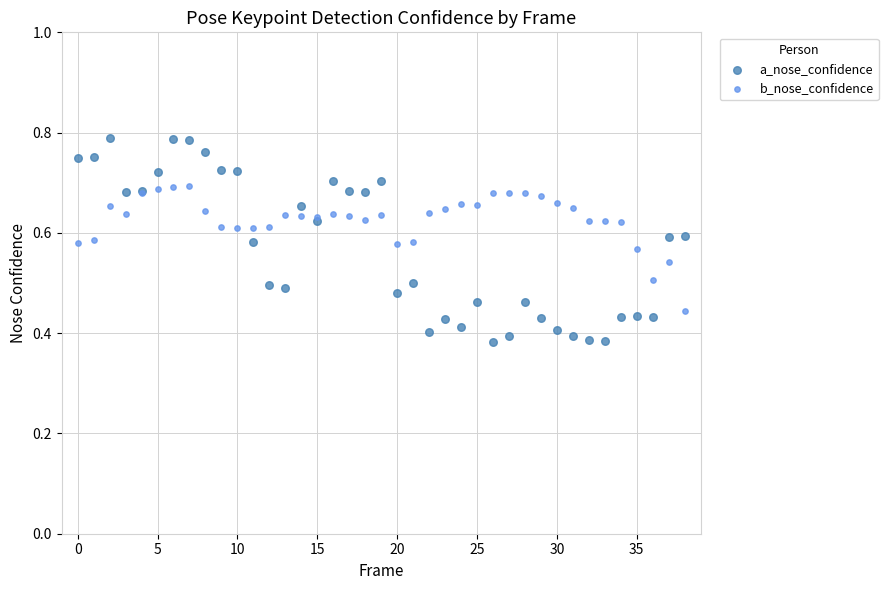

Which series reaches the minimum Y coordinate?

a_nose_confidence